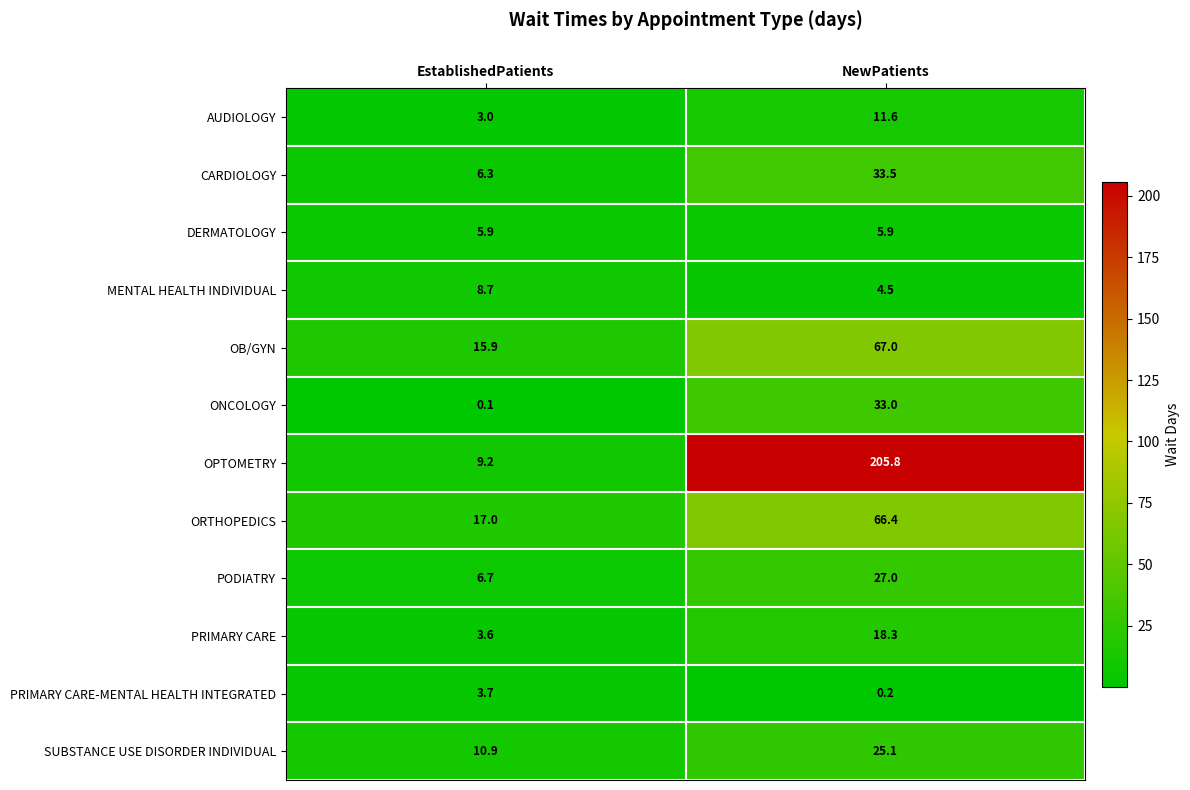

What is the difference between the MENTAL HEALTH INDIVIDUAL values at NewPatients and EstablishedPatients?

4.2